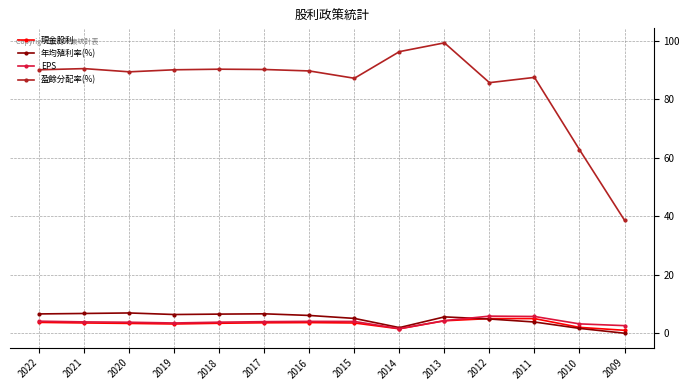

At how many categories does at least one series exceed 77?

12